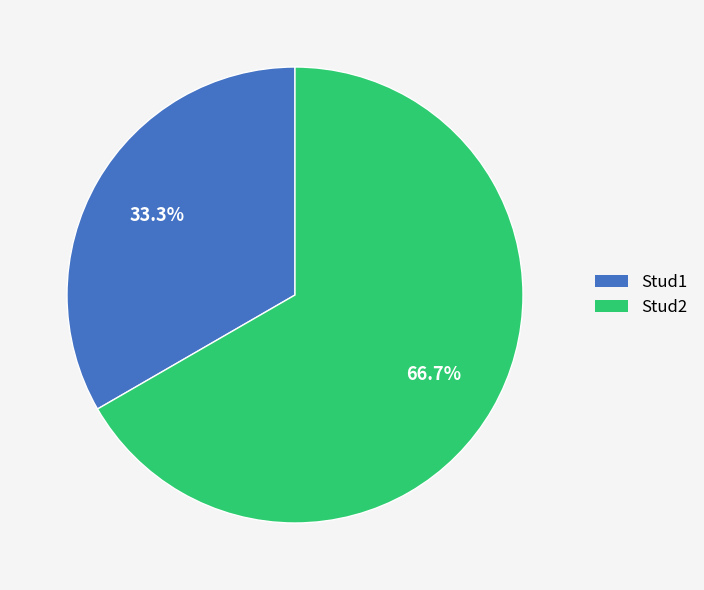

To the nearest percent, what is the difference between the Stud1 and Stud2 slice percentages?

33%